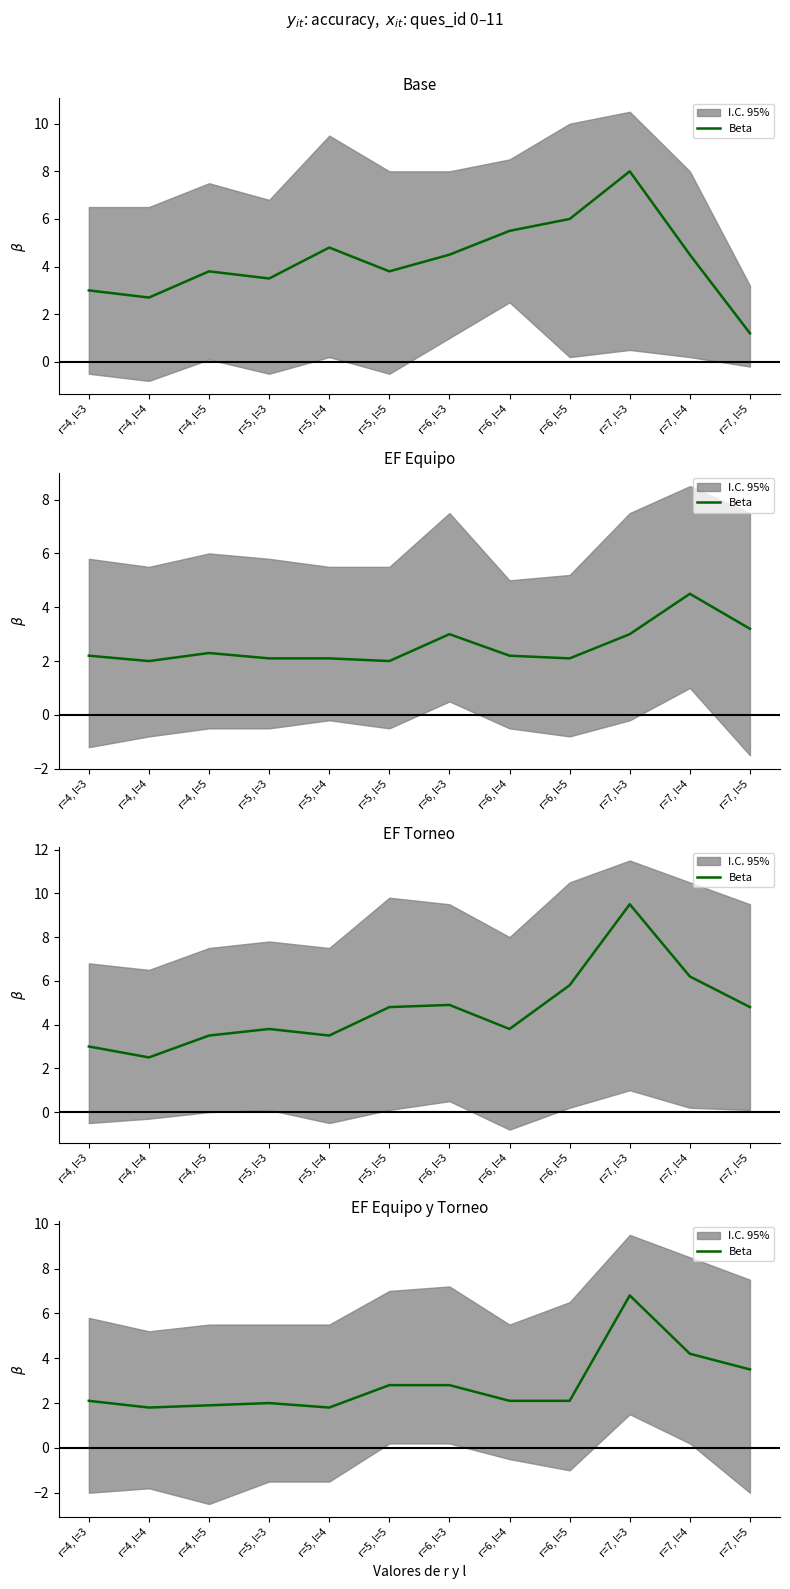

What is the difference between the second highest and minimum values?

2.4